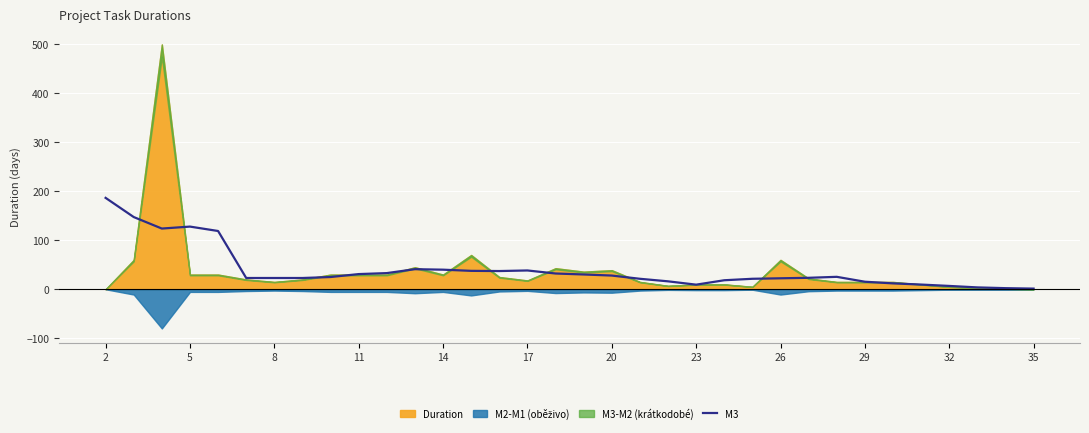

How many data points are less than 25?

17